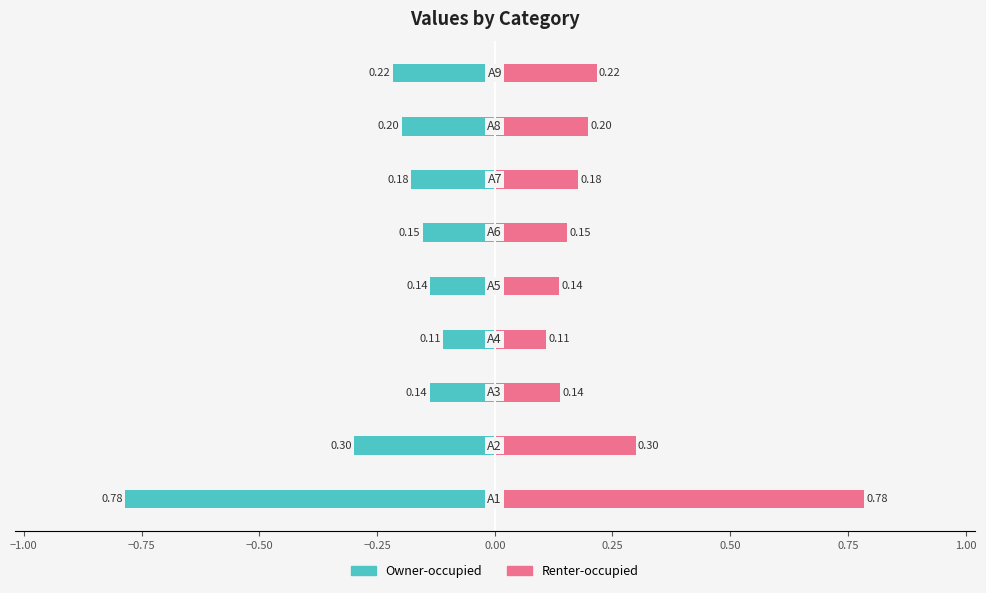

What is the difference between the second highest and minimum values in the Renter-occupied series?

0.2